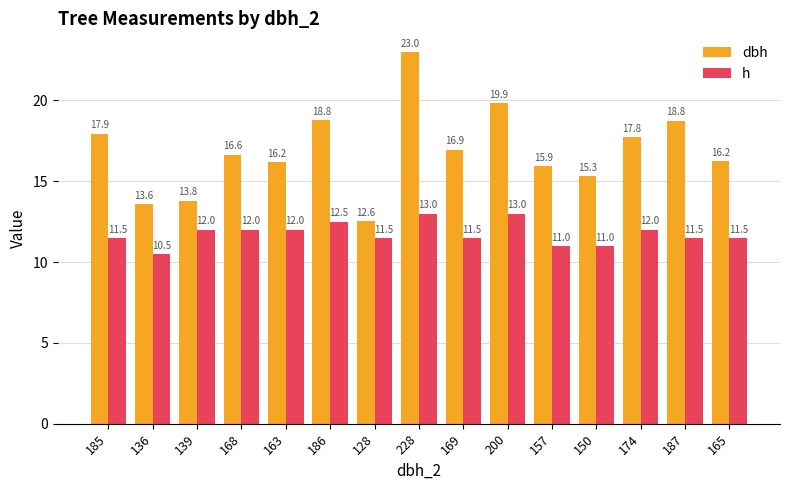

Which series has the widest spread of values?

dbh